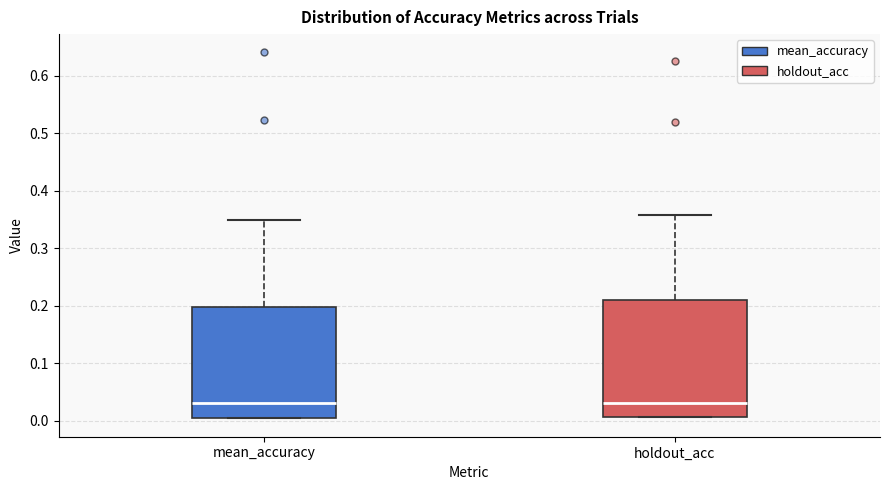

Reading left to right, transcribe this box plot: for each box, give where its median line is, the range the box spans, and where its two whiskers end, as read against the y-axis. The values are not printed on the chart, so give them approximately, as read against the axis.

mean_accuracy: median 0.03, box 0.00 to 0.20, whiskers 0.00 to 0.35
holdout_acc: median 0.03, box 0.01 to 0.21, whiskers 0.01 to 0.36